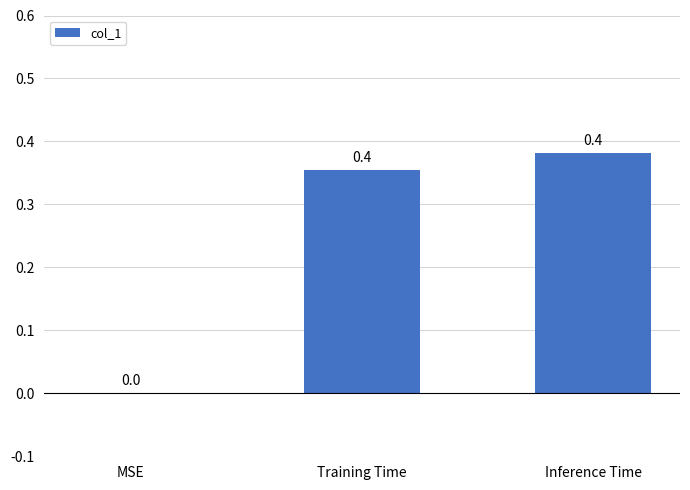

Which has a higher value, MSE or Training Time?

Training Time